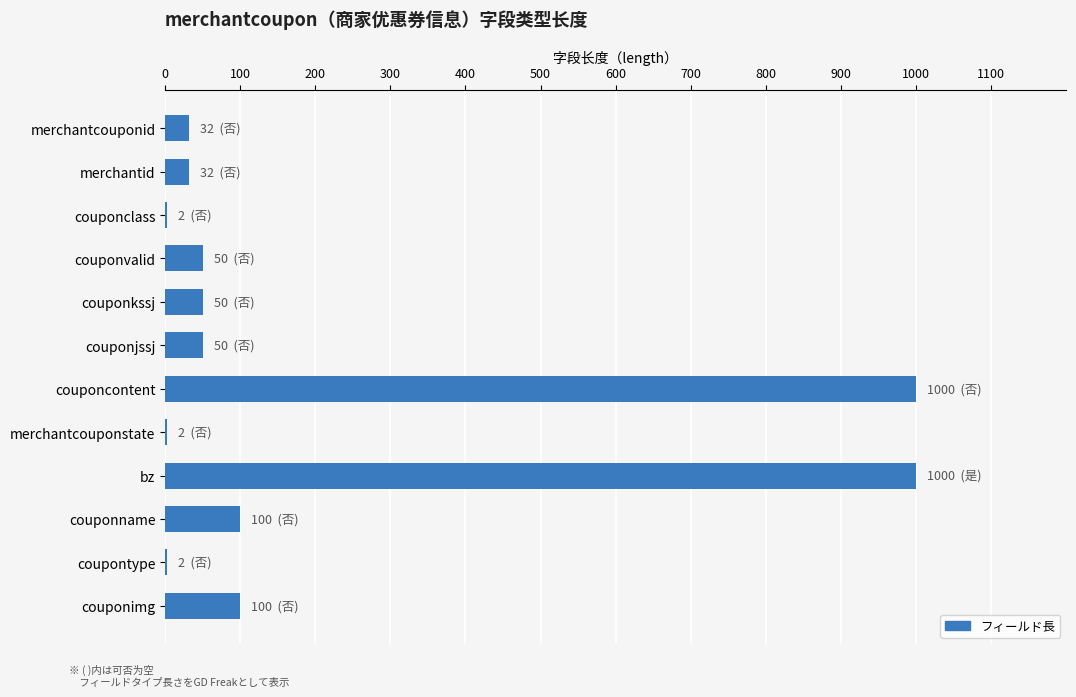

What is the greatest value displayed?

1000